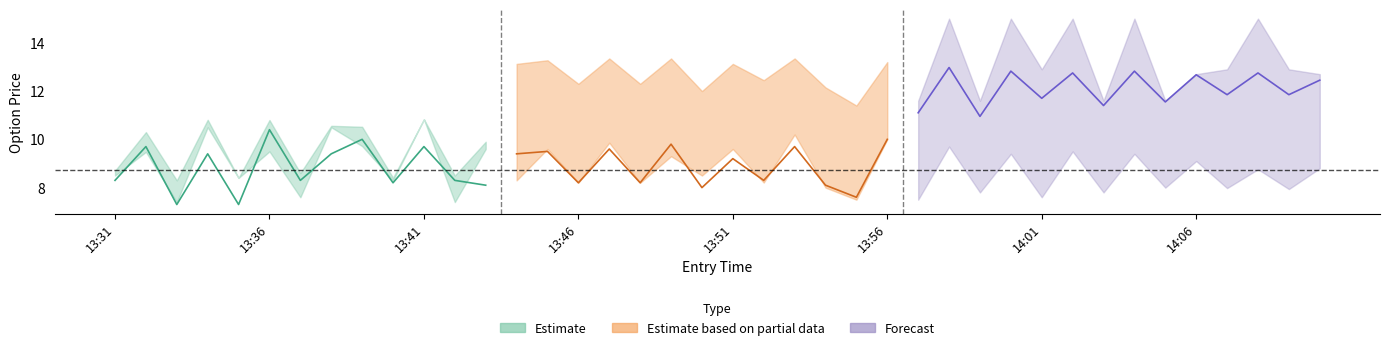

Where is the first local minimum for entry_bid?

13:33